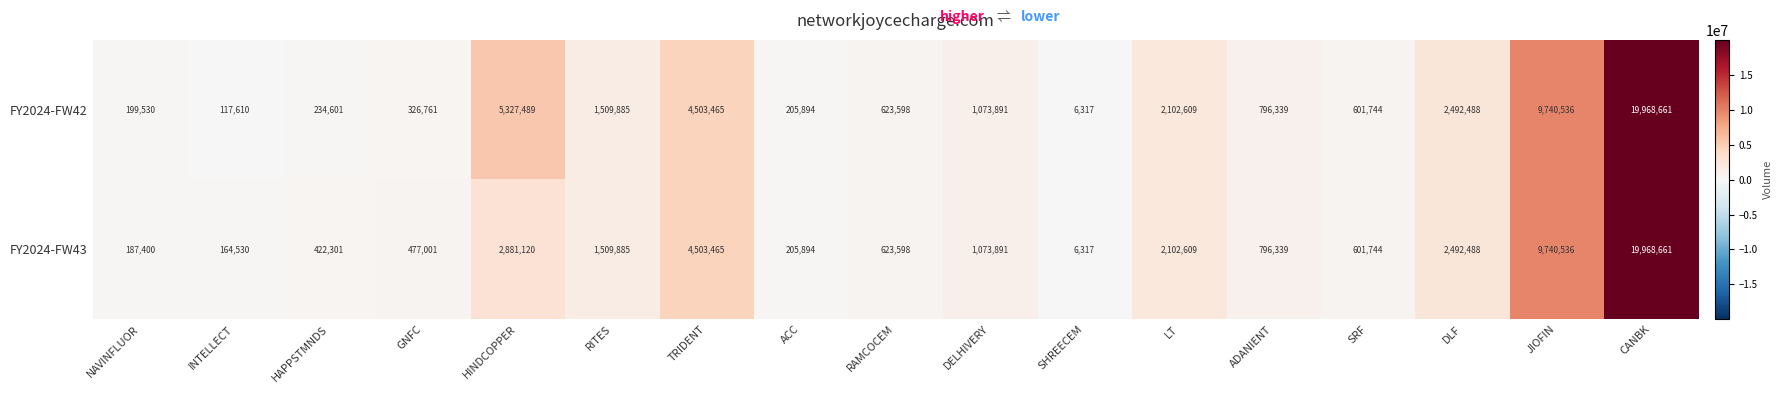

What is the maximum value shown in the chart?

19968661